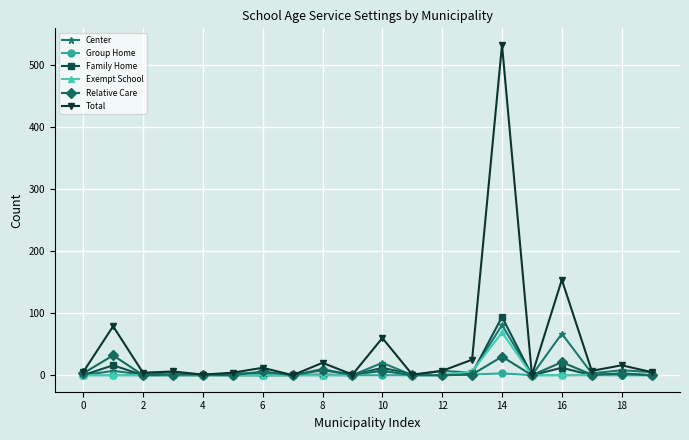

Is this an area chart (filled region under the line)?

No